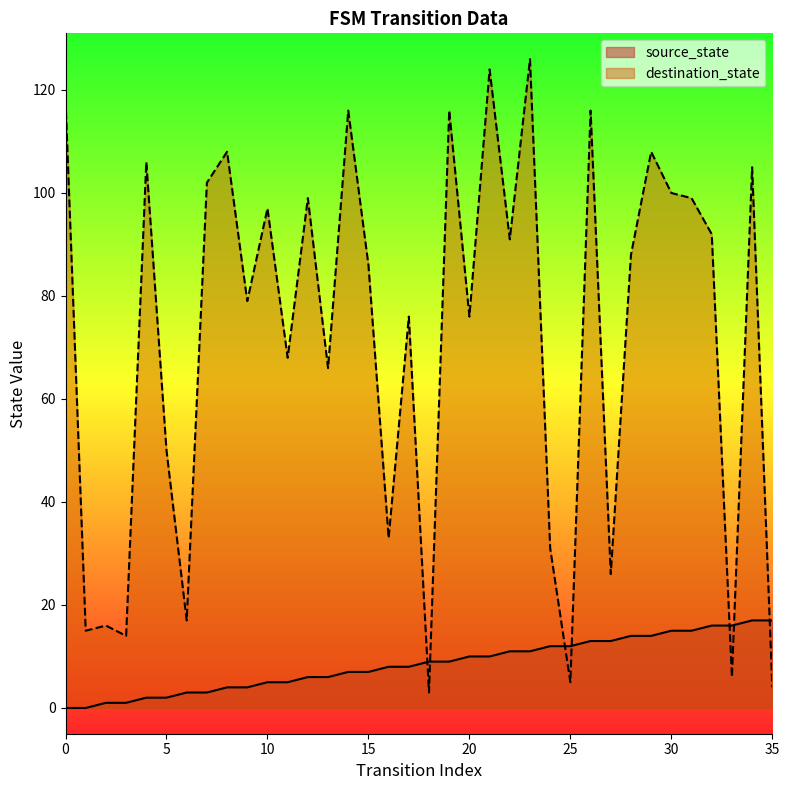

How many lines are shown in the chart?

2